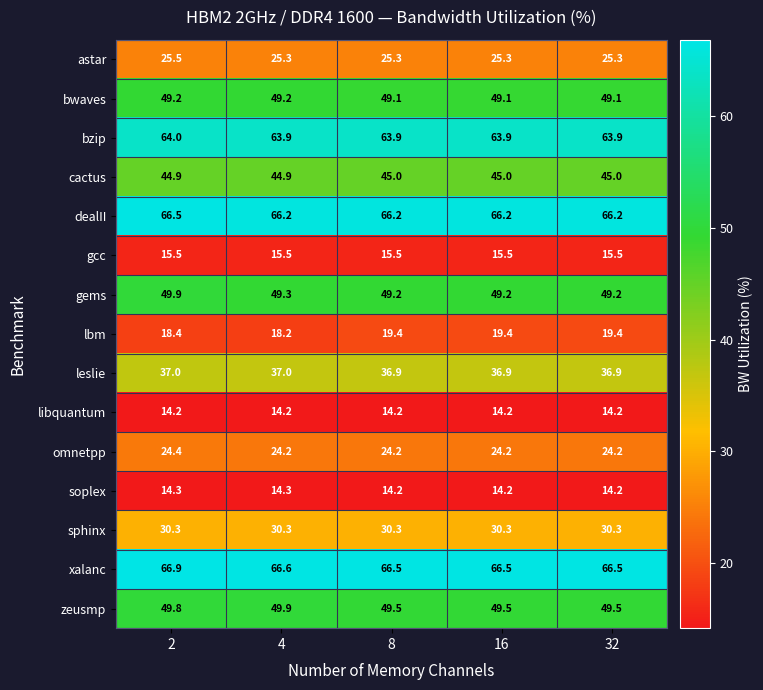

Which series has the largest range (max minus min)?

lbm